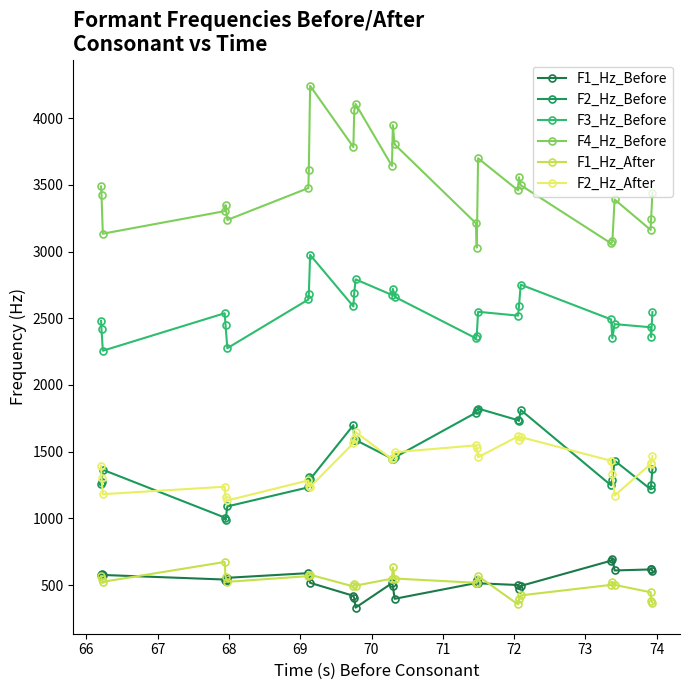

How many data points does each series have?

27